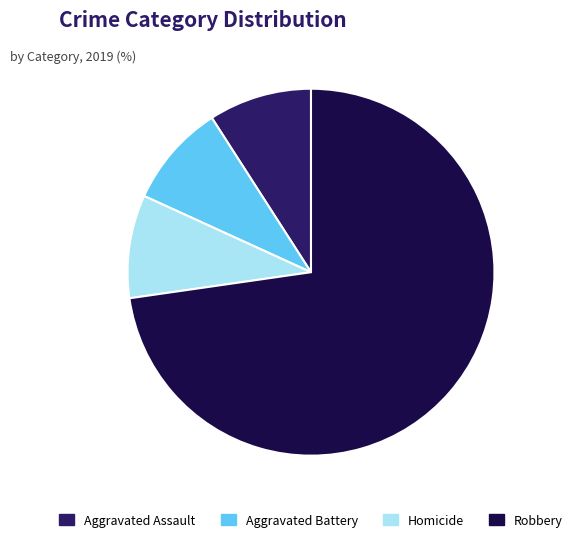

Which category has the biggest portion of the pie?

Robbery